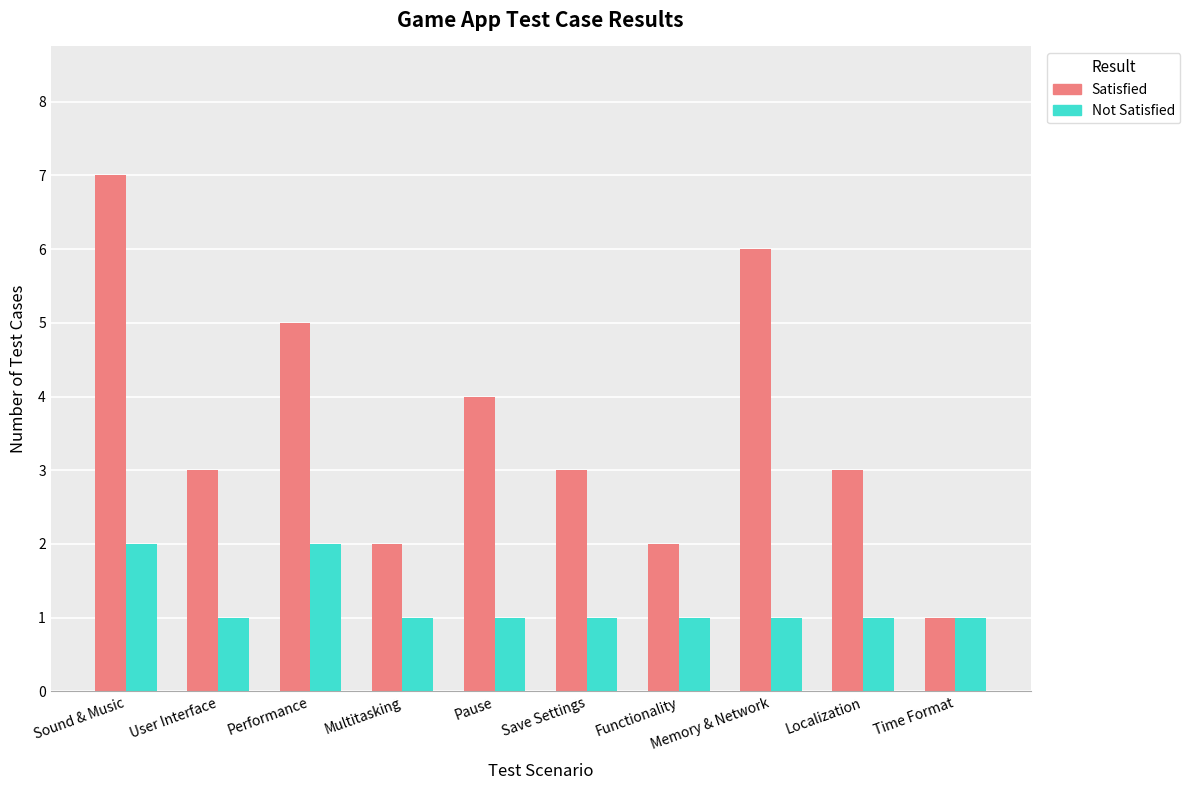

What is the greatest value displayed?

7